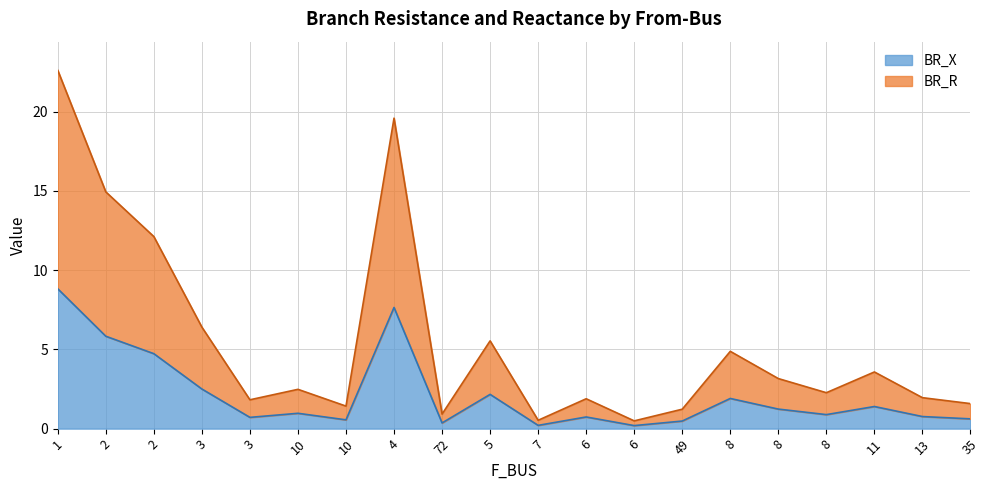

True or false: BR_X and BR_R cross at least once.

False